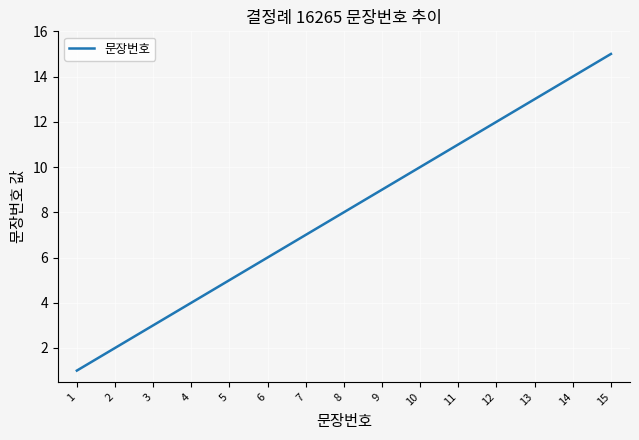

List the labels in order of value, smallest first.

1, 2, 3, 4, 5, 6, 7, 8, 9, 10, 11, 12, 13, 14, 15